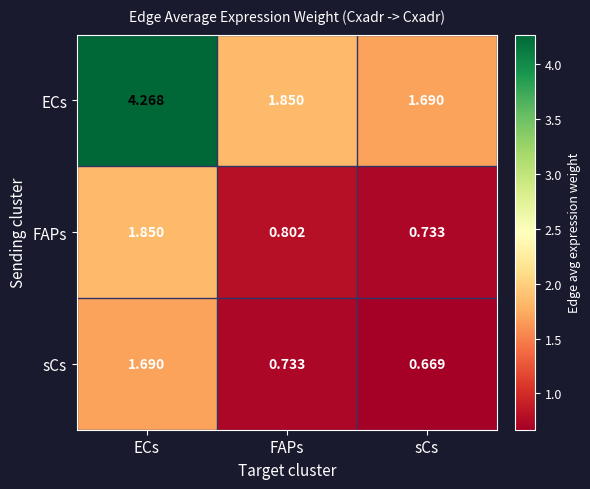

Rank the series by their maximum value, from lowest to highest.

sCs, FAPs, ECs